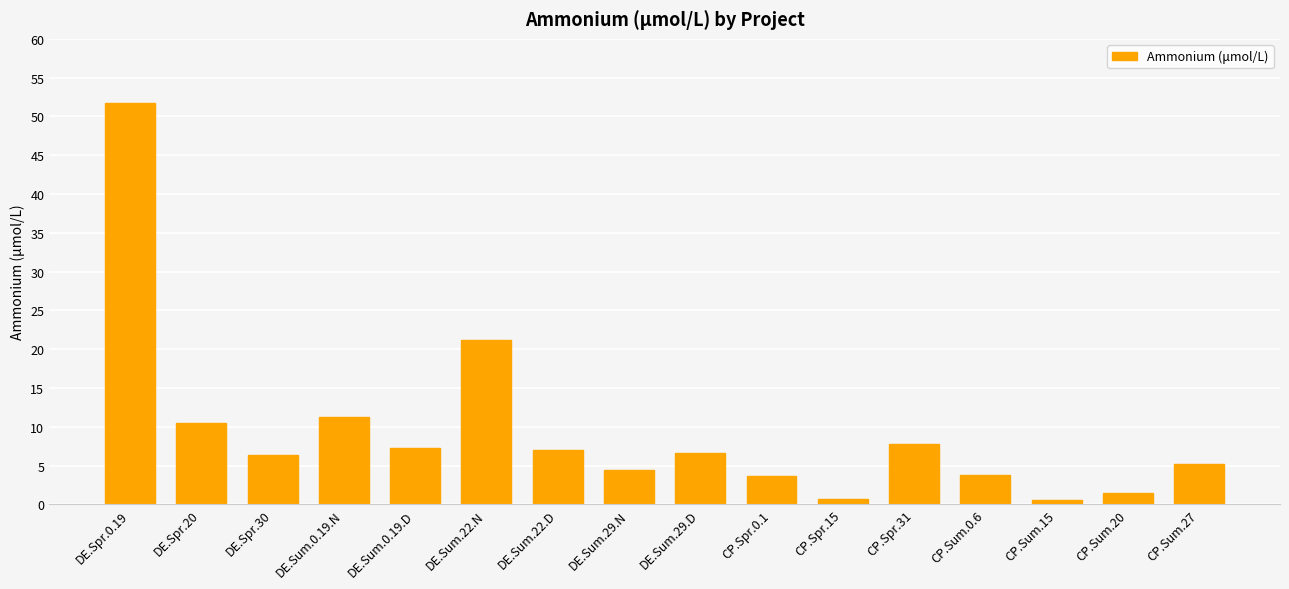

At which label is the value closest to 26?

DE.Sum.22.N